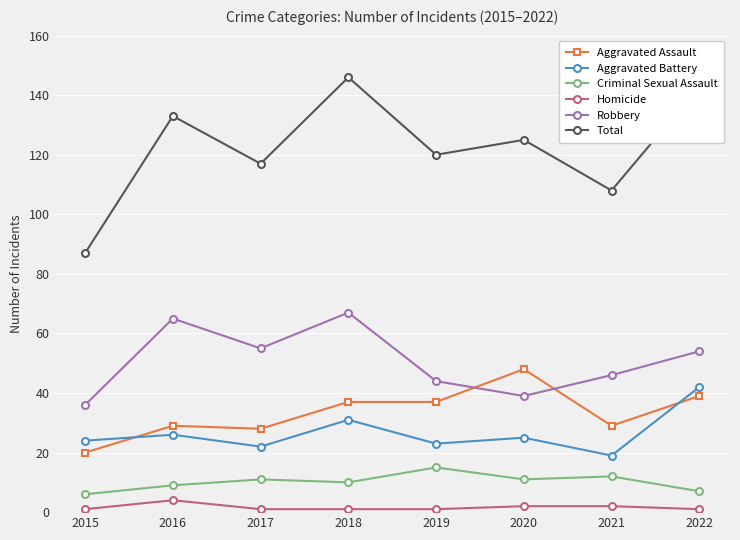

Rank the series at 2020 from highest to lowest value.

Total, Aggravated Assault, Robbery, Aggravated Battery, Criminal Sexual Assault, Homicide